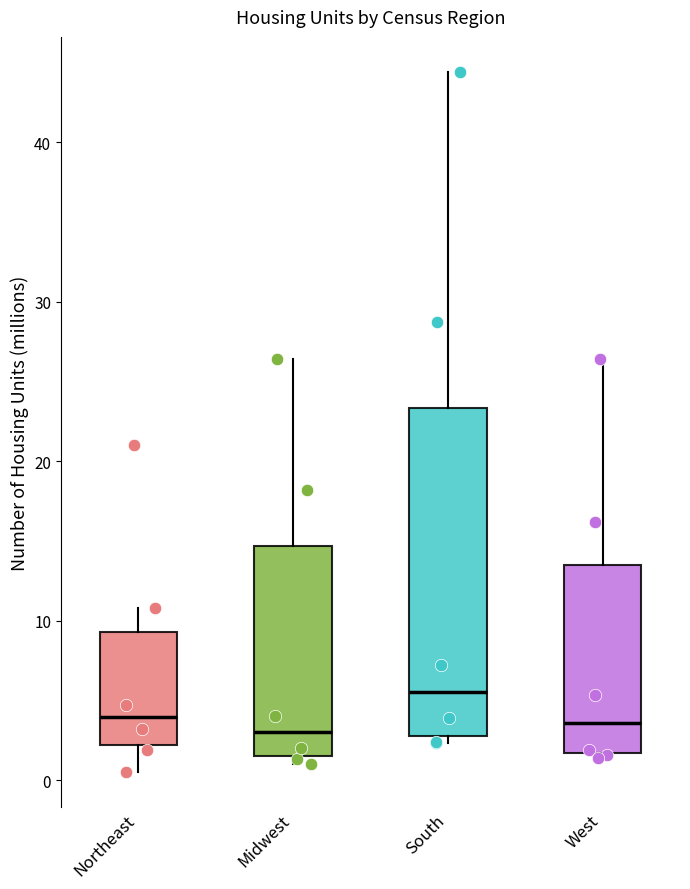

Reading left to right, read every box against the y-axis: the position of its median line, the range the box covers, and the ends of its whiskers. The values are not printed on the chart, so give them approximately, as read against the axis.

Northeast: median 4, box 2 to 9, whiskers 1 to 11
Midwest: median 3, box 1 to 15, whiskers 1 (just below the box's lower edge) to 26
South: median 6, box 3 to 23, whiskers 2 to 44
West: median 4, box 2 to 13, whiskers 1 to 26